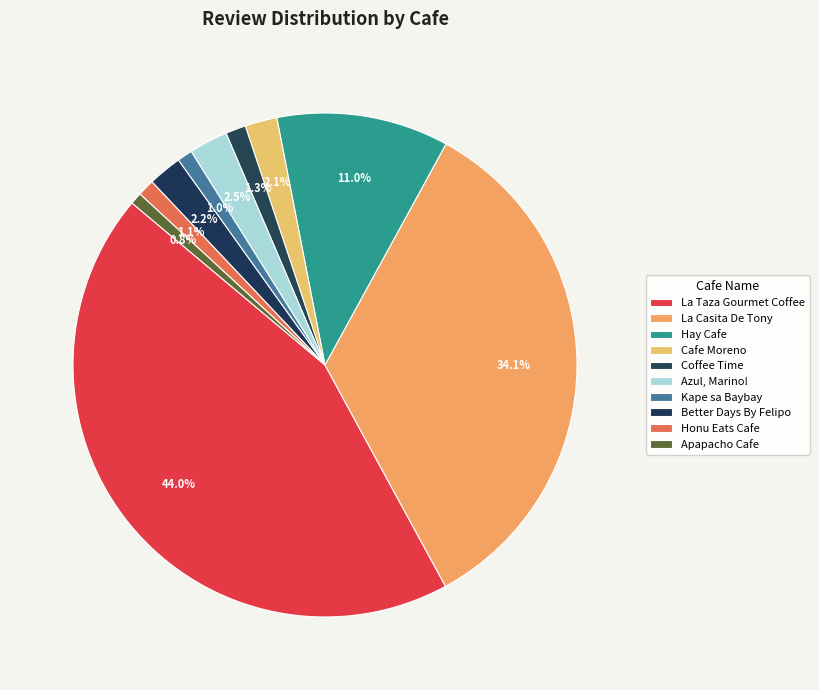

To the nearest percent, what is the combined percentage of Better Days By Felipo and Hay Cafe?

13%